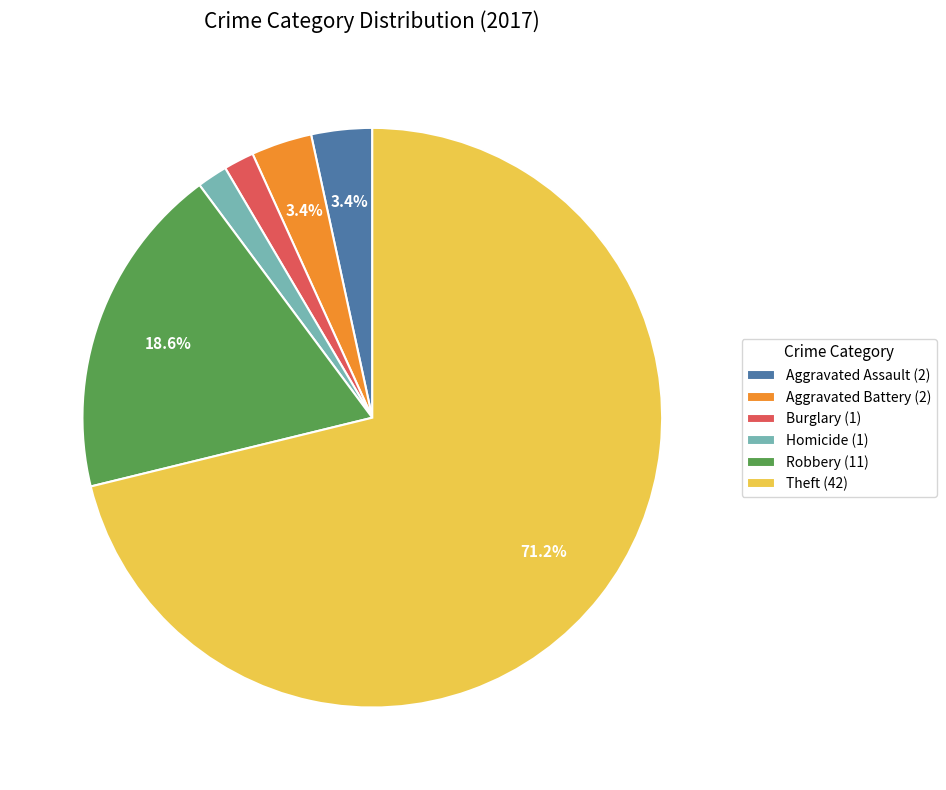

What is the total percentage of Aggravated Assault (2) and Aggravated Battery (2)?

6.8%